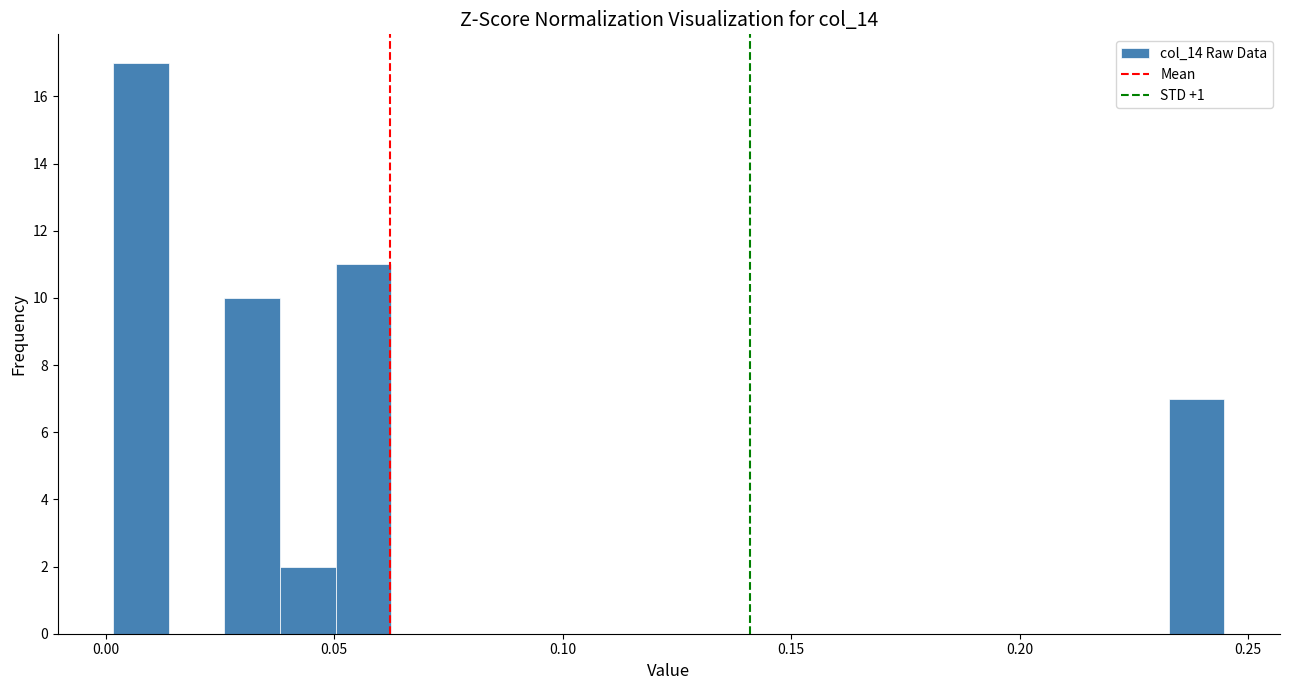

Read against the x-axis, roughly where is the centre of the tallest bar?

0.010